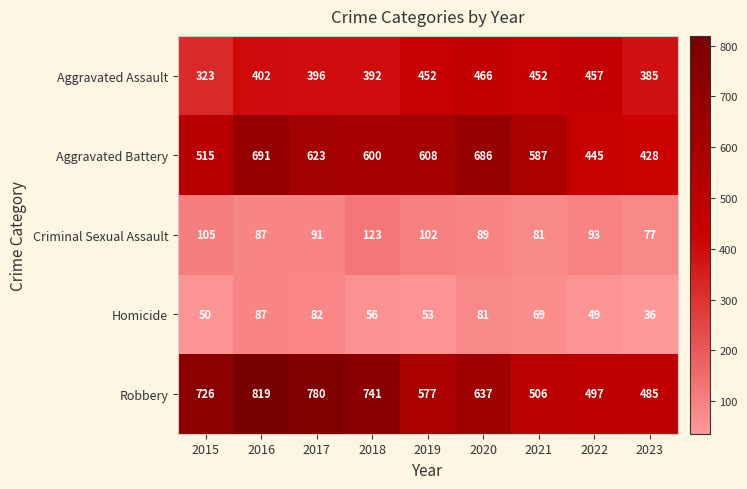

Which category has the lowest value in the Homicide series?

2023